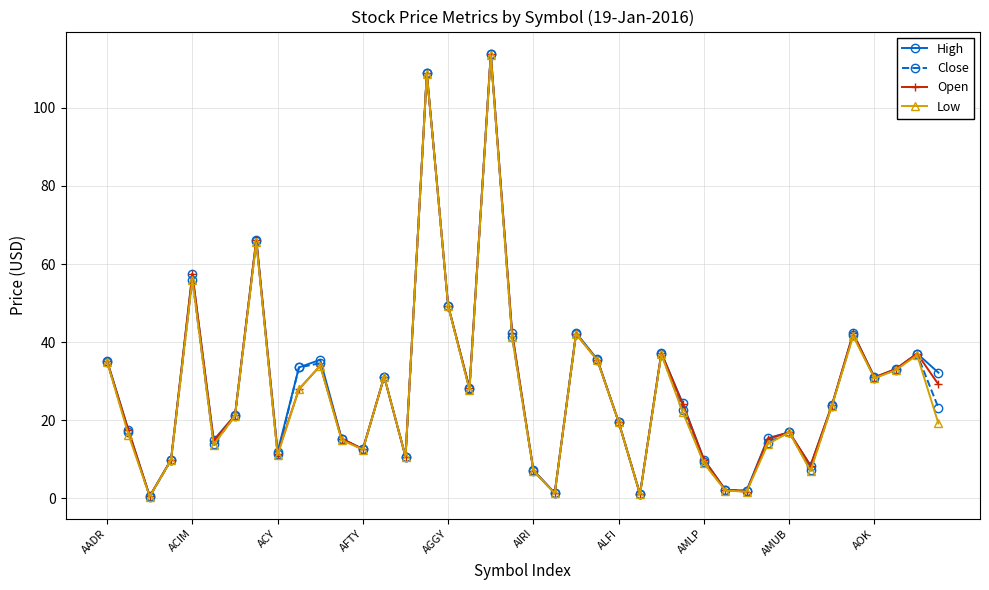

What is the value of the Low point at the 6th from the left?

13.8